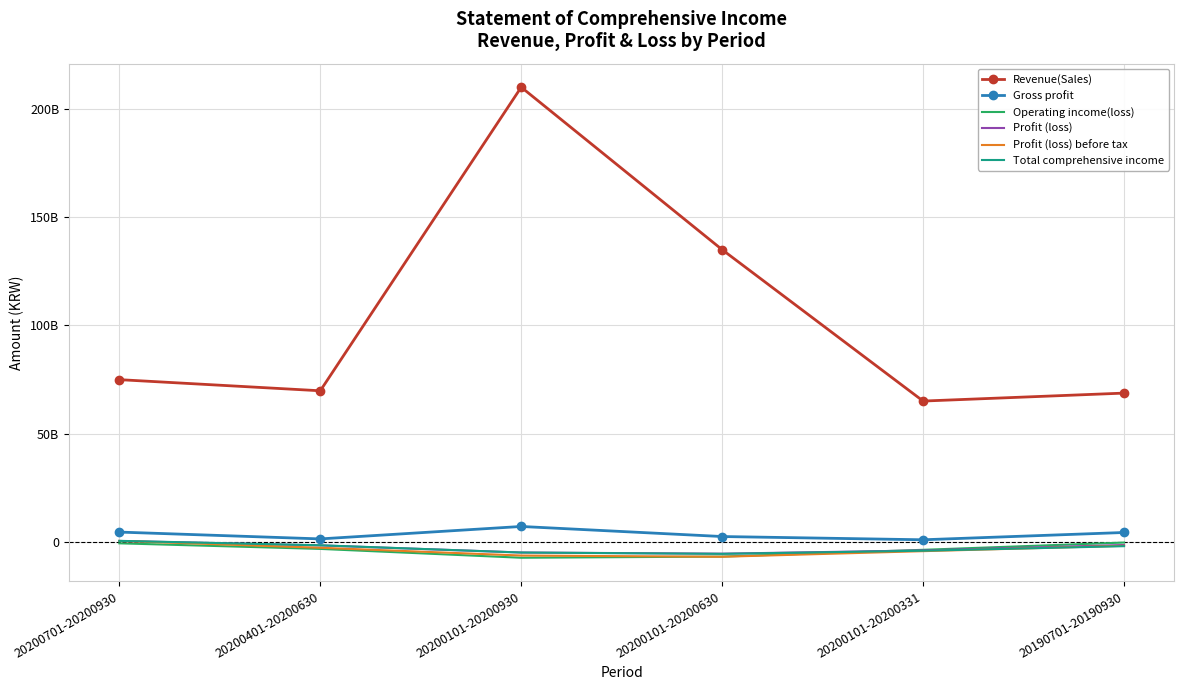

How many interior local valleys does the Profit (loss) series have?

1